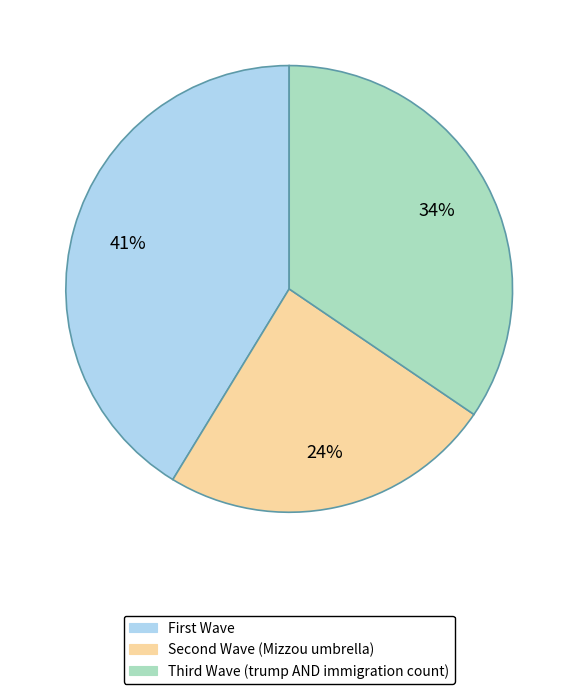

To the nearest percent, what is the average slice percentage?

33%